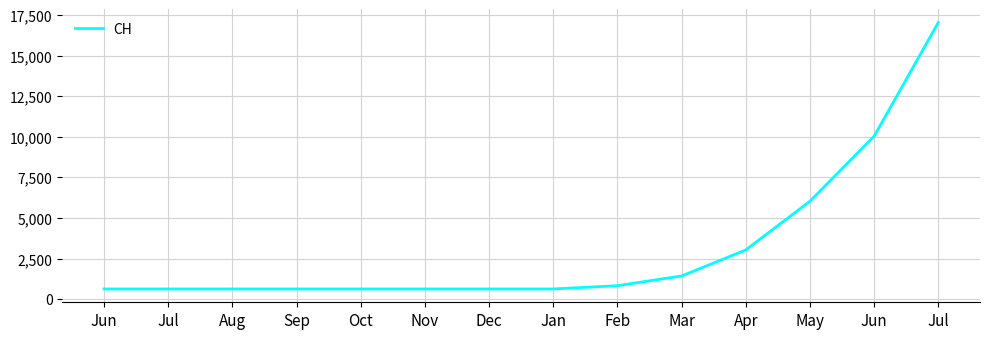

How many lines are shown in the chart?

1